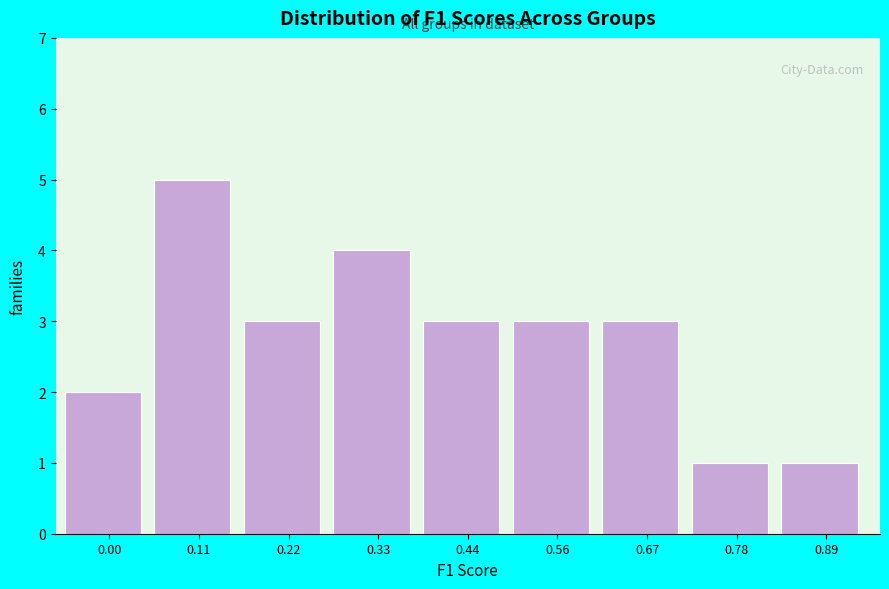

Reading left to right, extract all data points from this chart.

0.00=2	0.11=5	0.22=3	0.33=4	0.44=3	0.56=3	0.67=3	0.78=1	0.89=1